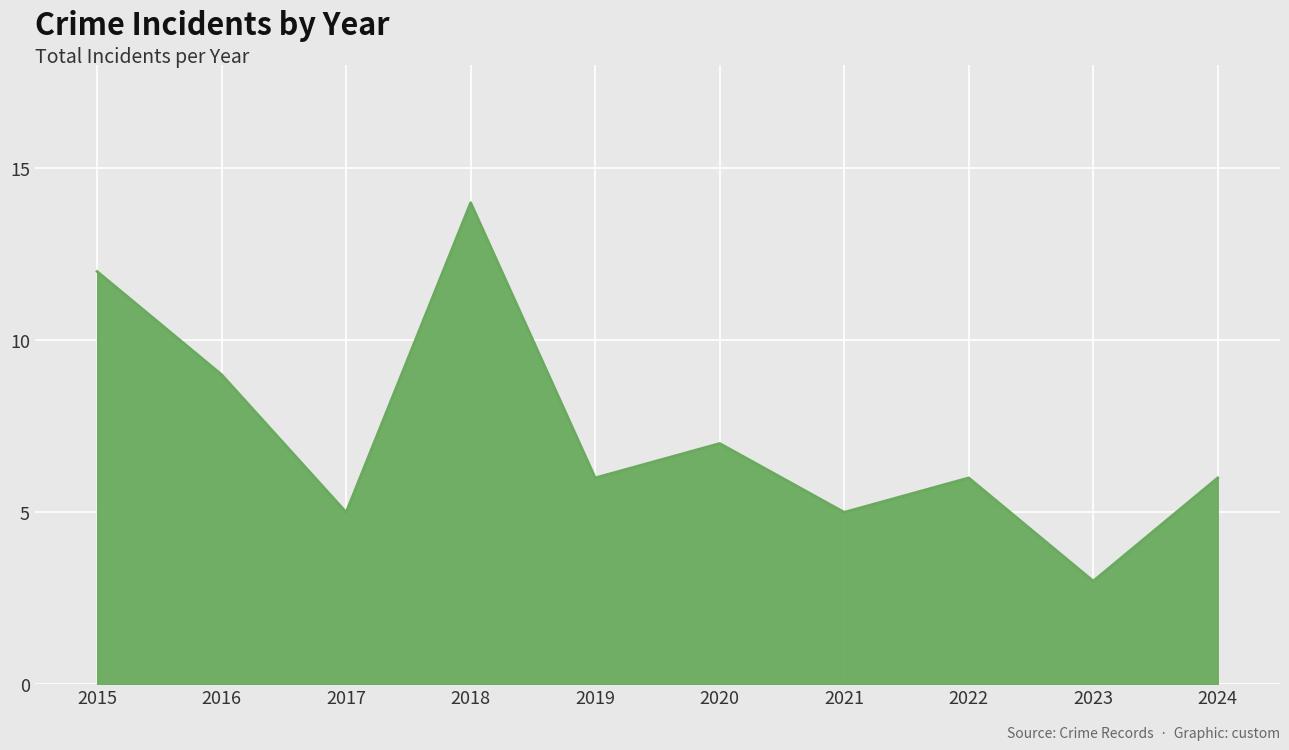

What is the minimum value shown in the chart?

3